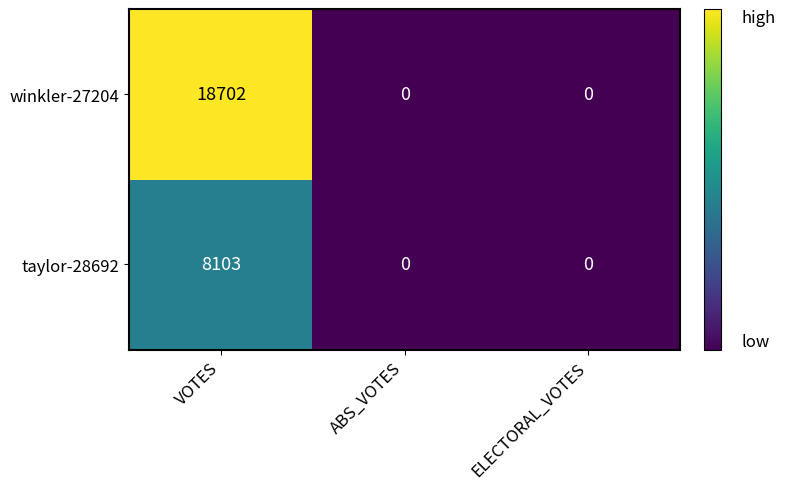

What is the sum of the winkler-27204 values at VOTES and ABS_VOTES?

18702